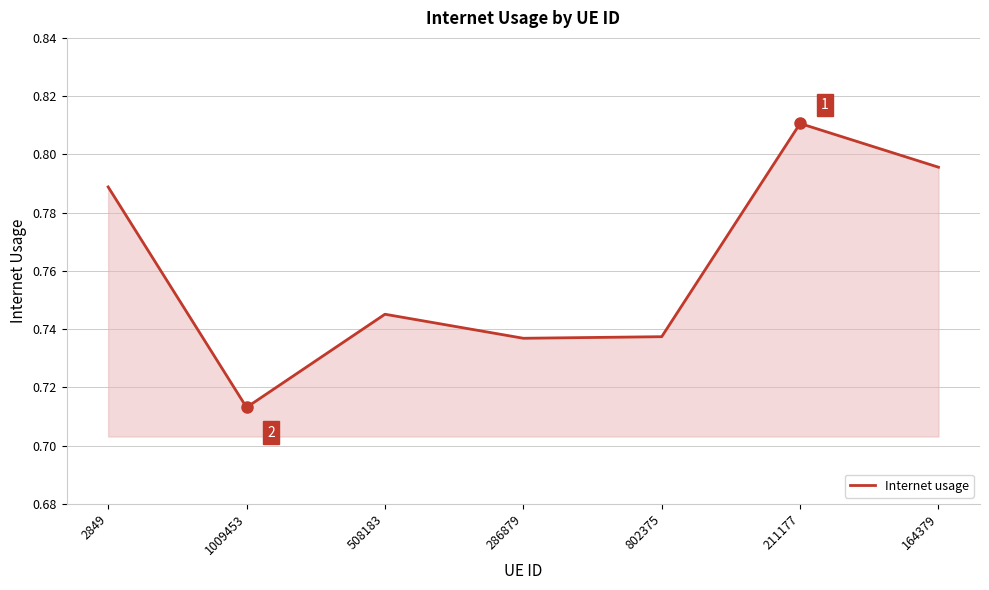

Which label corresponds to the largest value in the chart?

211177